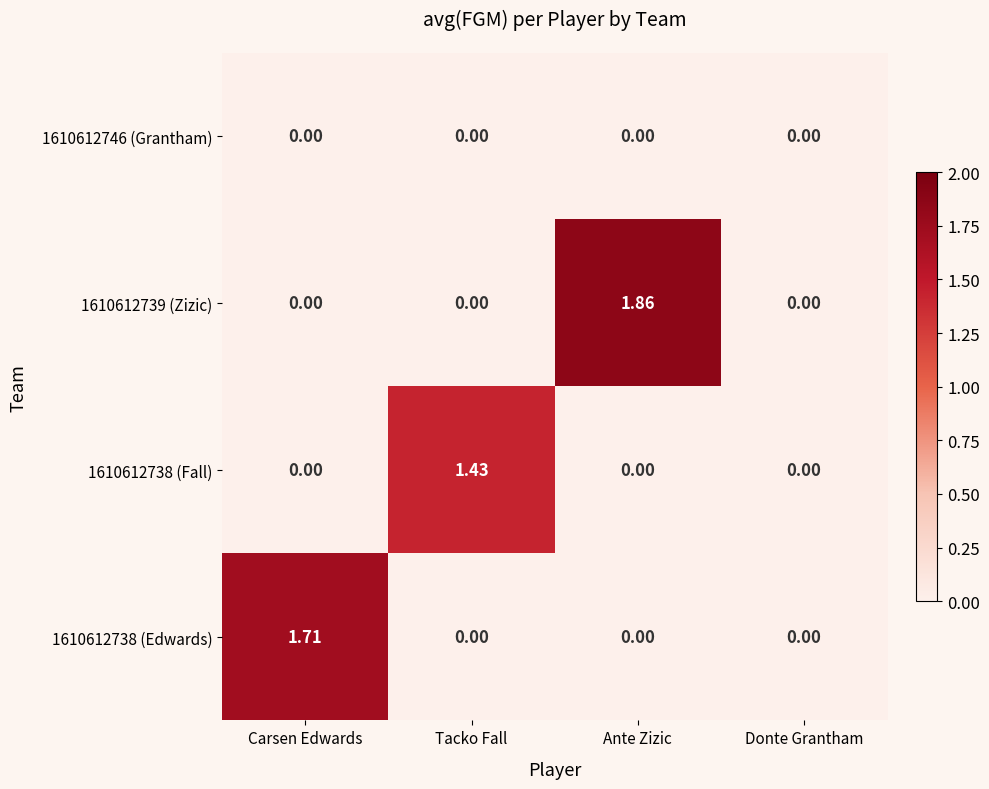

Which label corresponds to the largest value in the chart?

Ante Zizic